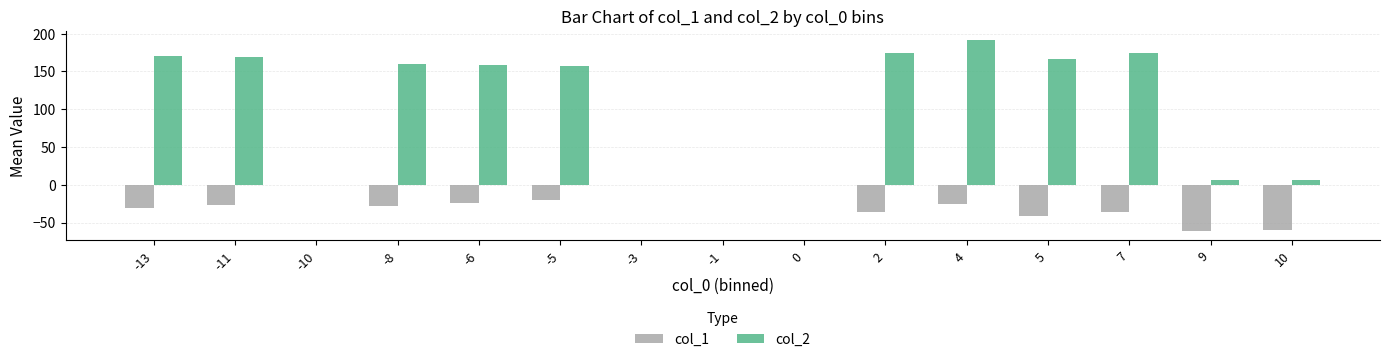

What are all the series names shown in the legend?

col_1, col_2